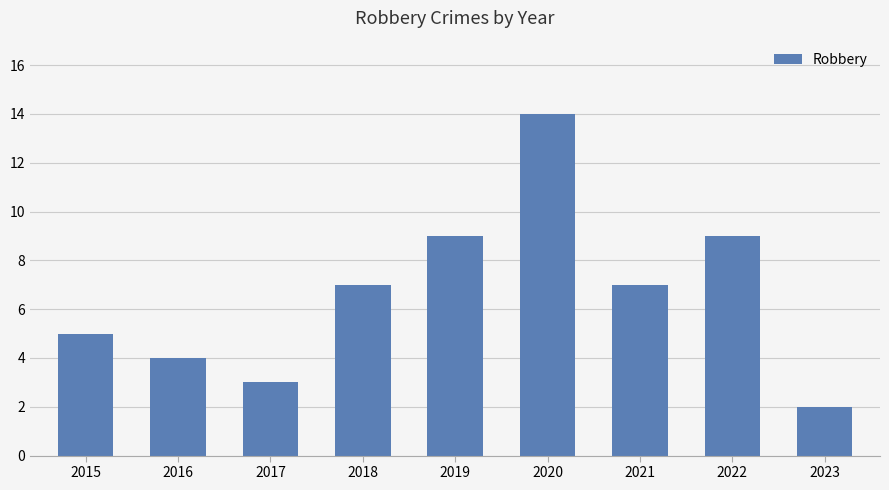

Reading left to right, extract all data points from this chart.

5	4	3	7	9	14	7	9	2